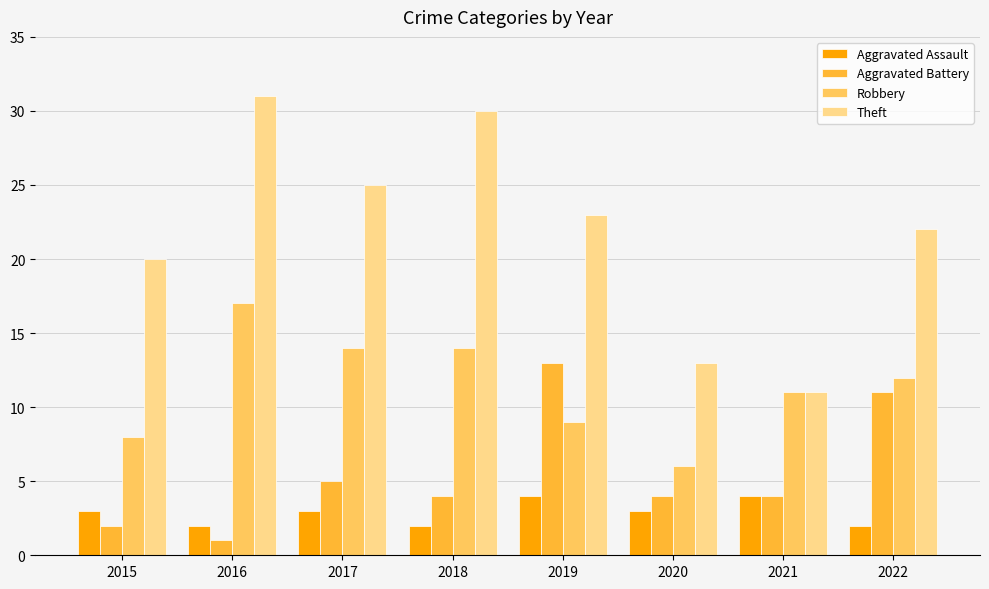

Which series has the largest total across all categories?

Theft